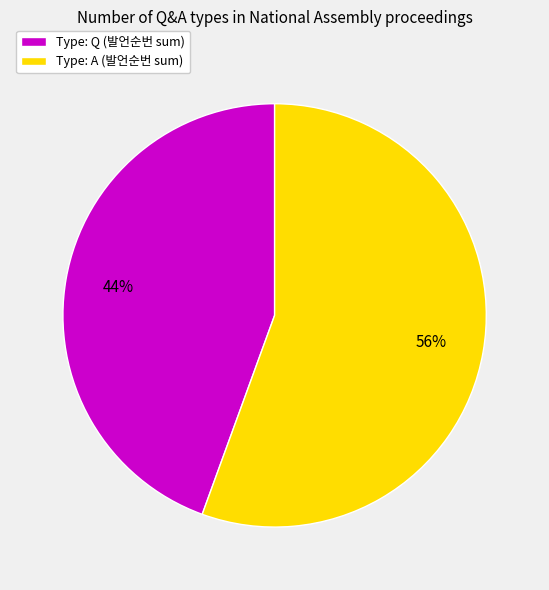

Combined, do Type: A (발언순번 sum) and Type: Q (발언순번 sum) account for over 50%?

Yes